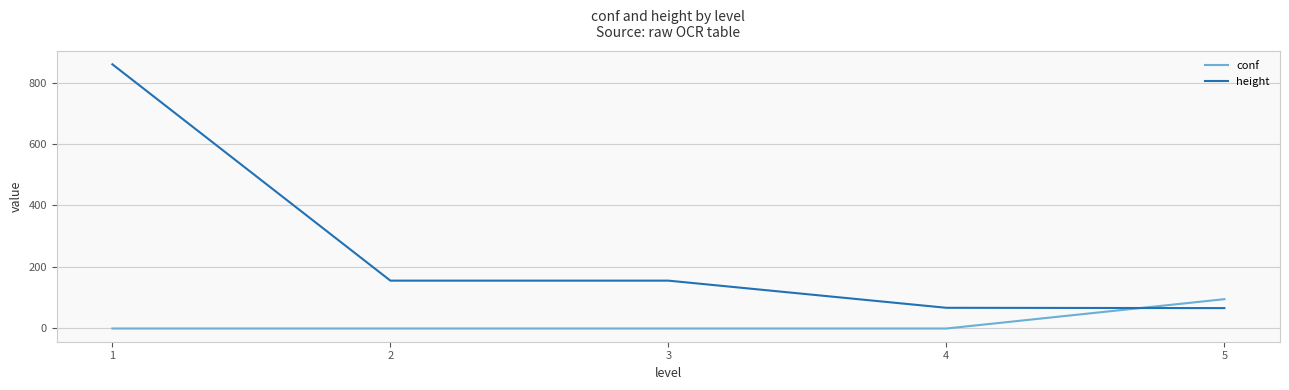

At which category is the sum across all series the highest?

1